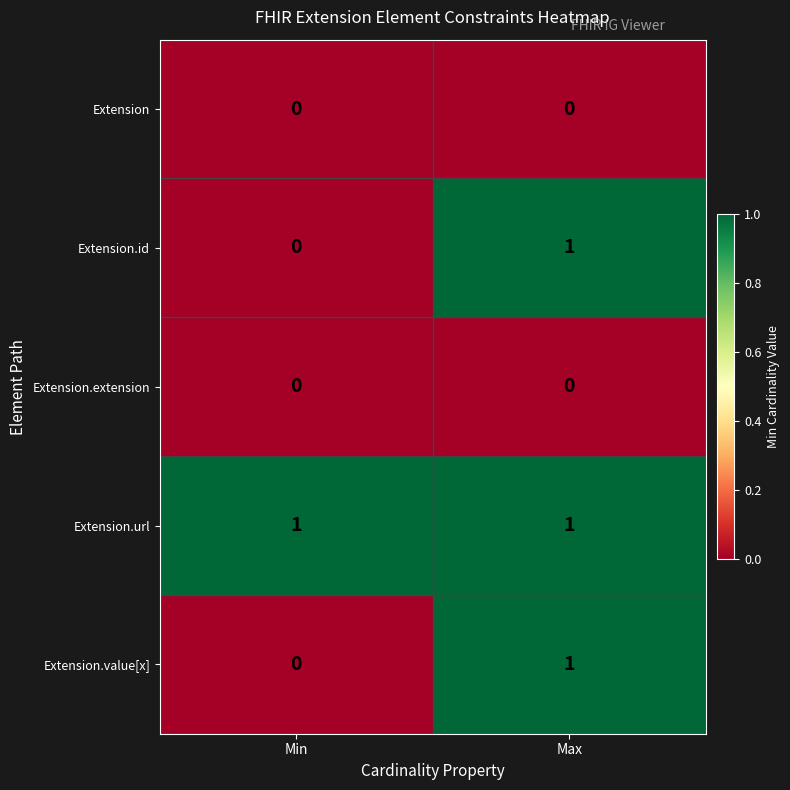

The value of Extension.extension at Min is 0. True or false?

True